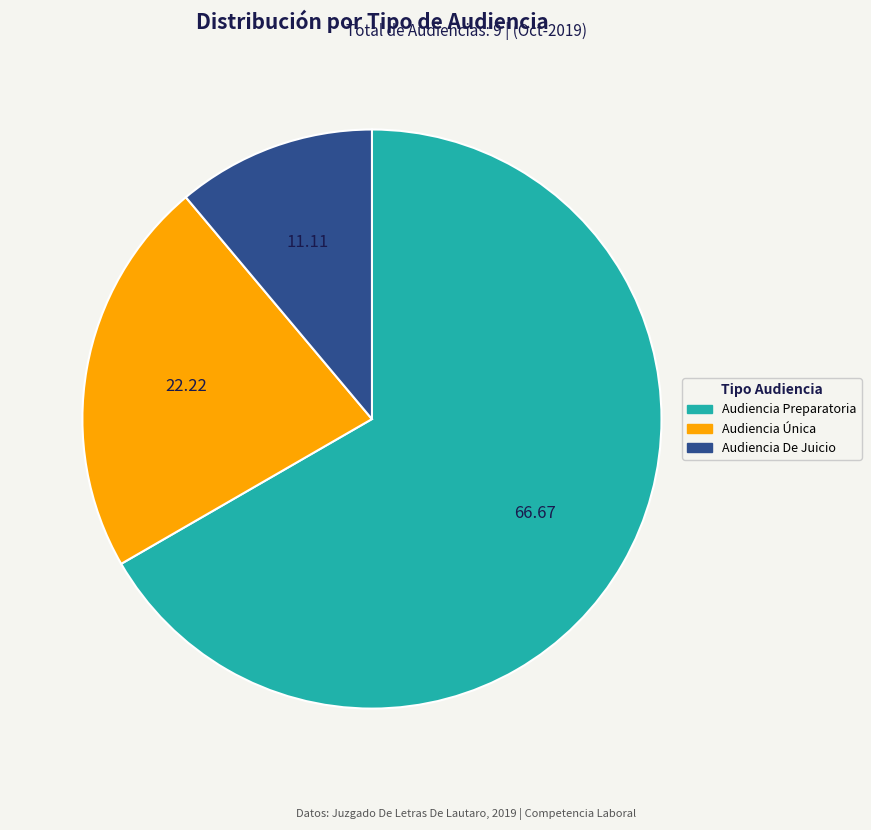

Is it true that Audiencia Única is 22% of the pie?

True